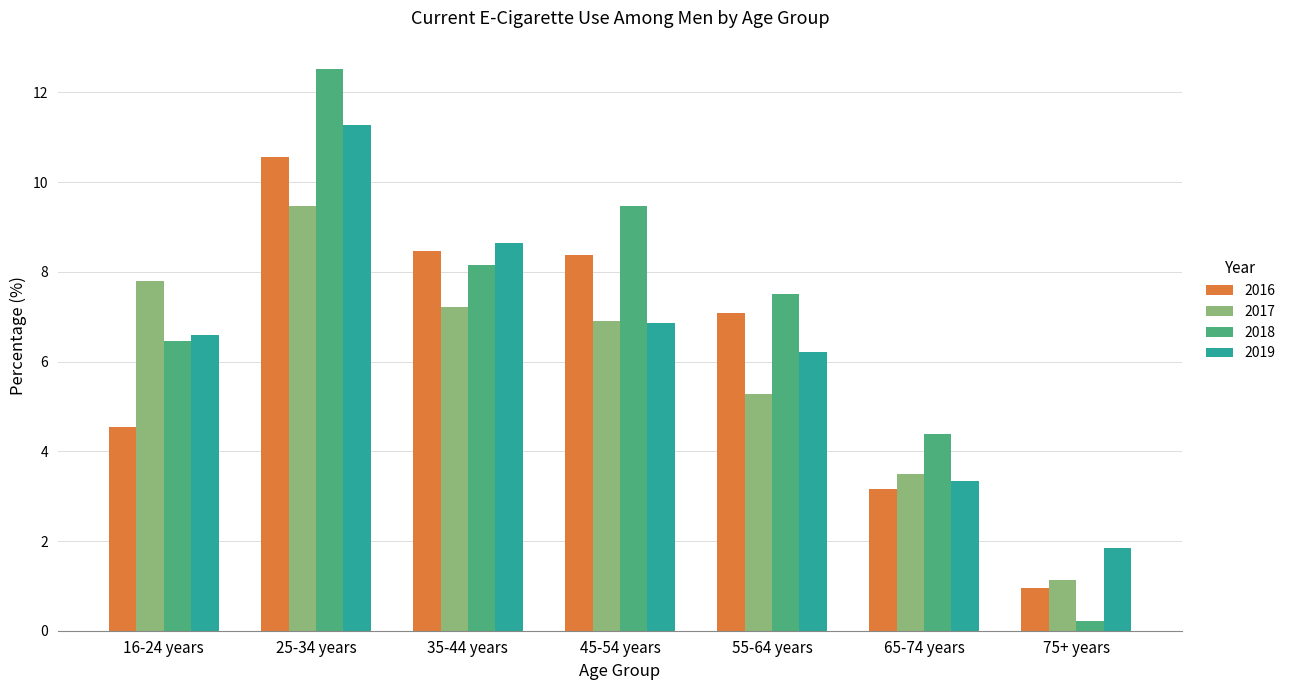

List the series in order of their peak value, highest first.

2018, 2019, 2016, 2017